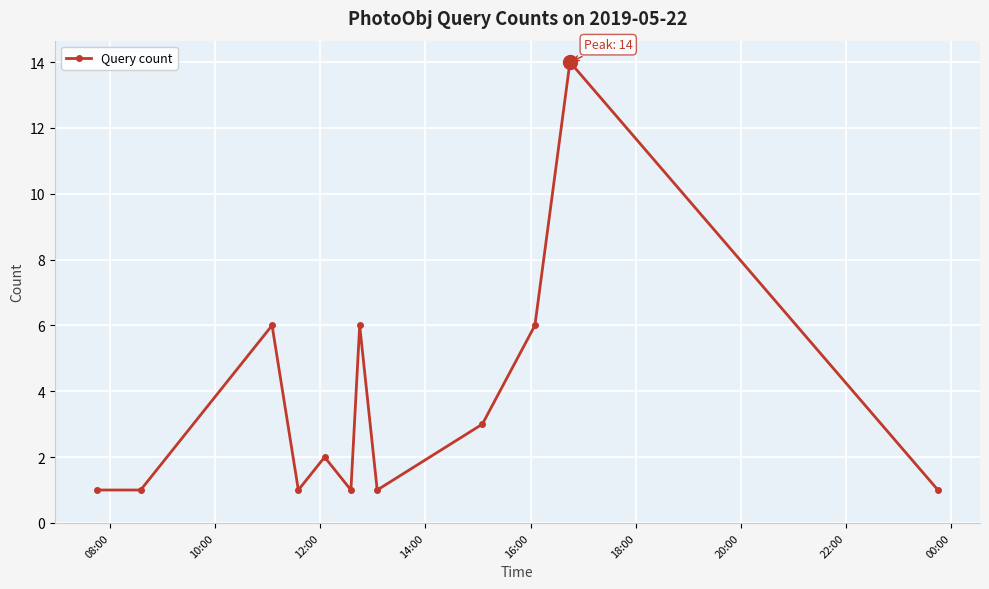

What is the average value?

4